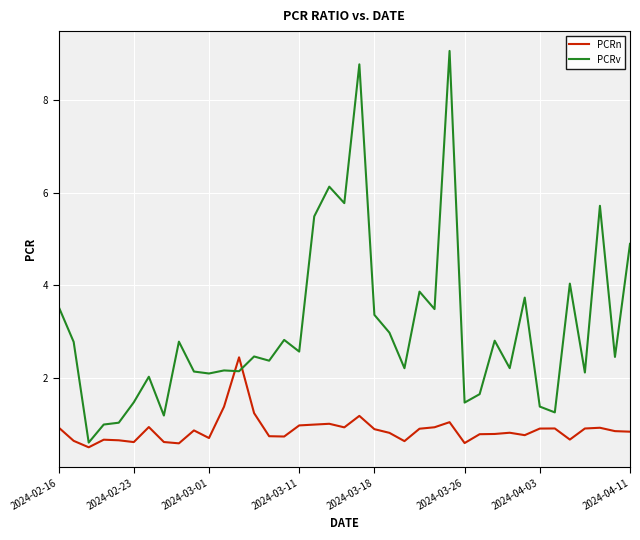

What is the average value of the PCRv series?

3.1